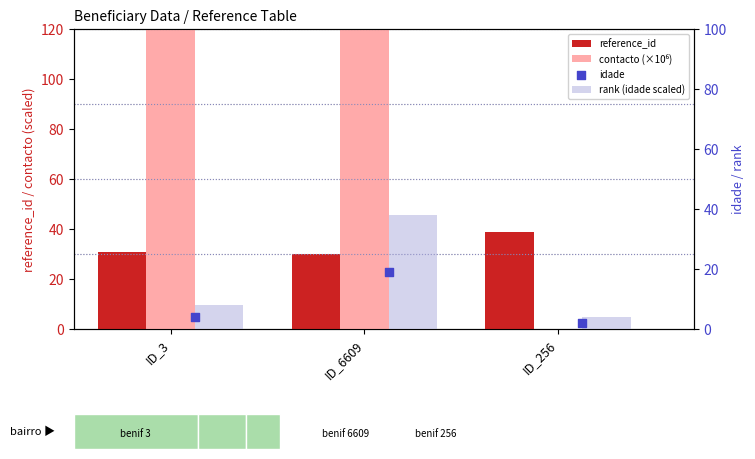

Which series contains the lowest Y value?

contacto (×10⁶)